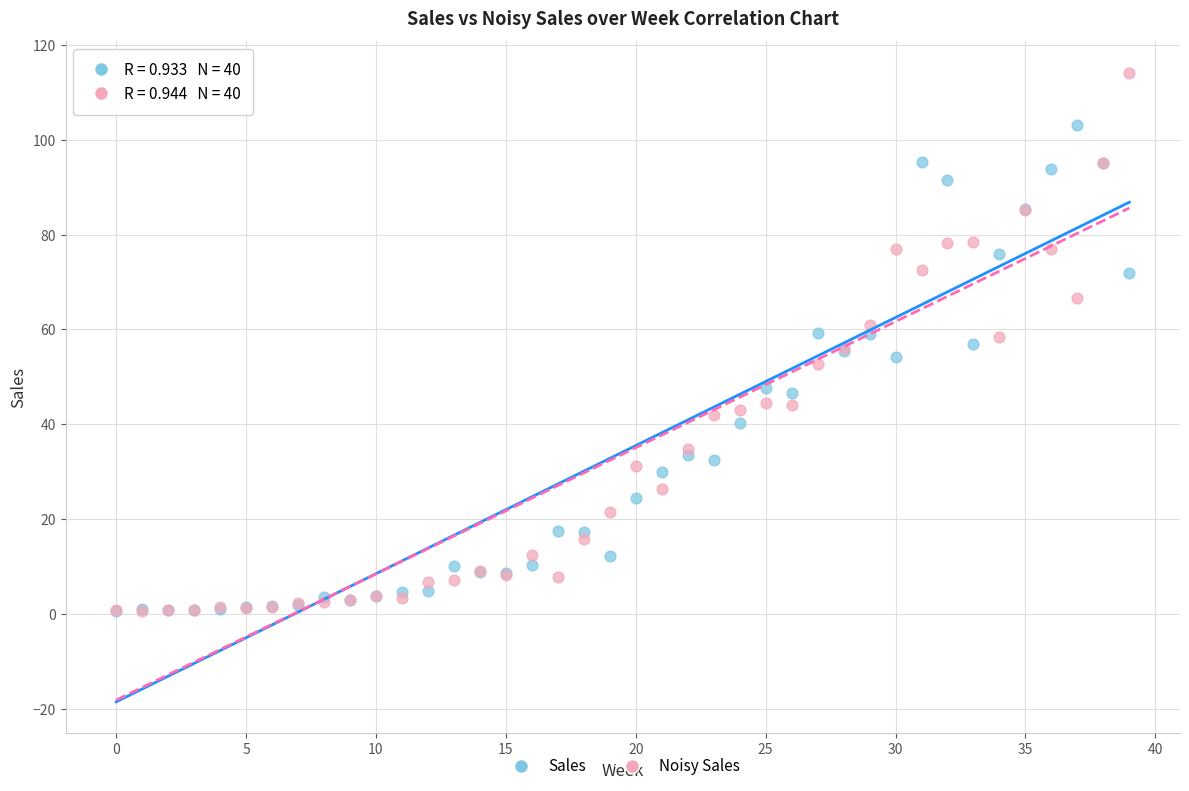

Which series reaches the maximum Y coordinate?

Noisy Sales